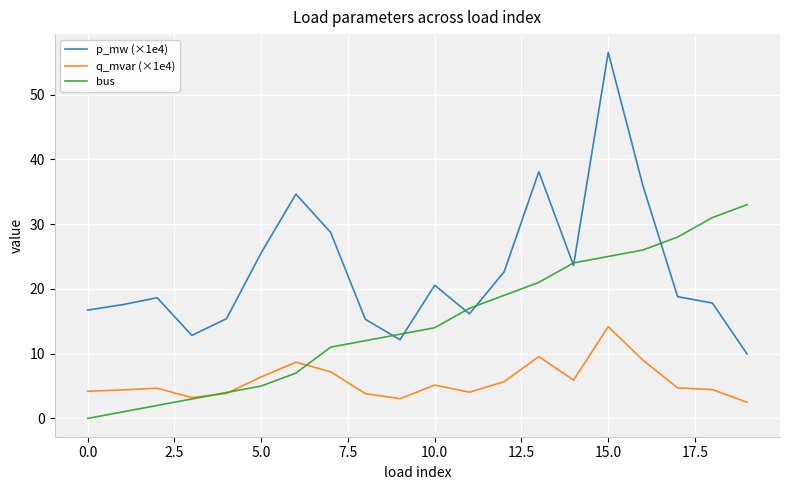

True or false: q_mvar (×1e4) and bus cross at least once.

True